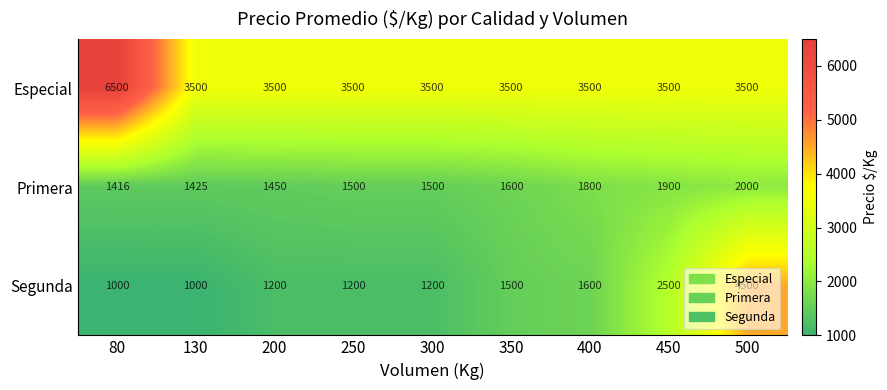

What is the sum of the Primera values at 400 and 200?

3250